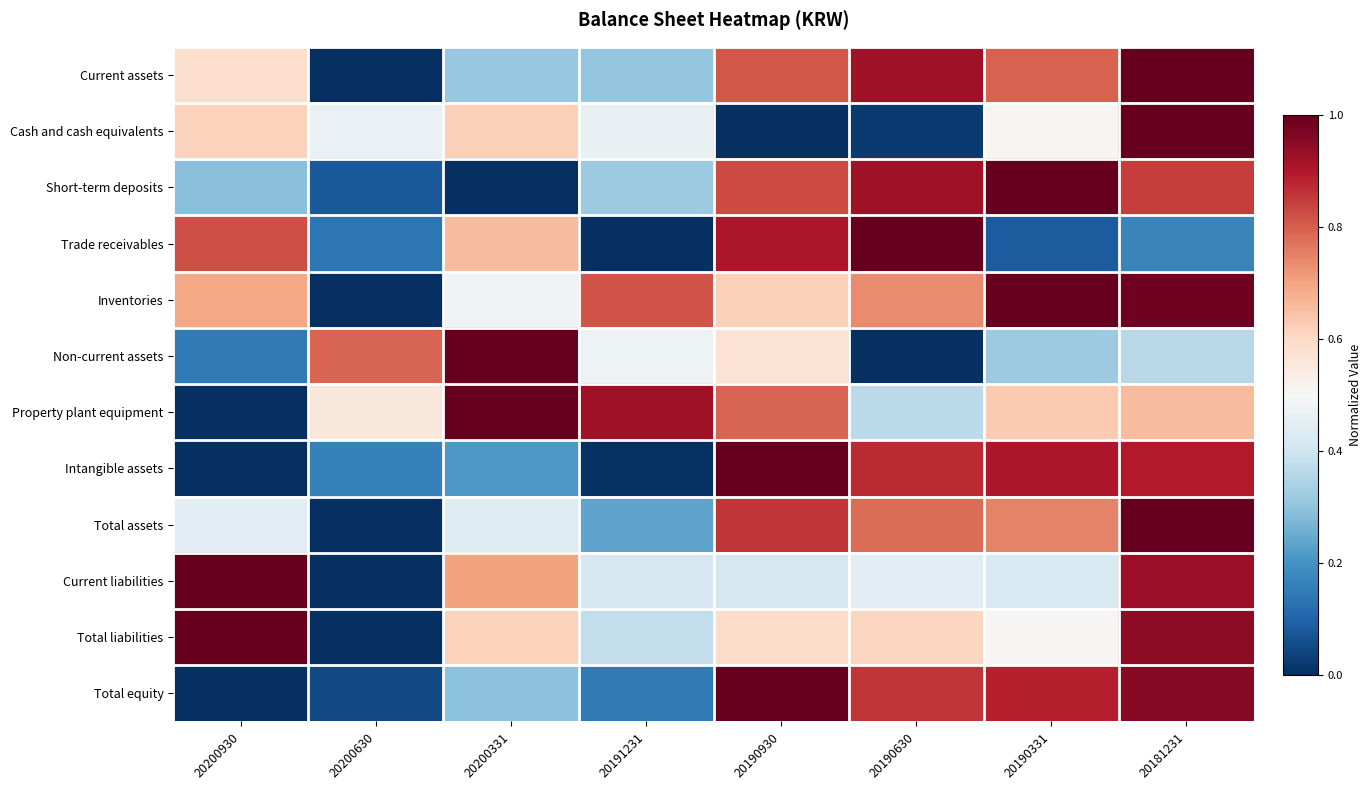

How many series are shown in this chart?

12